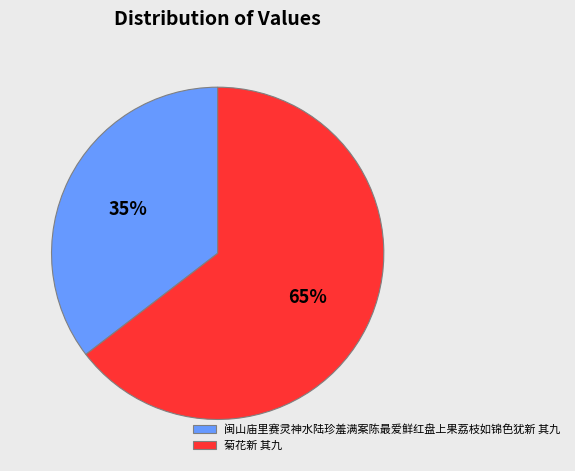

Which category has the biggest portion of the pie?

菊花新 其九